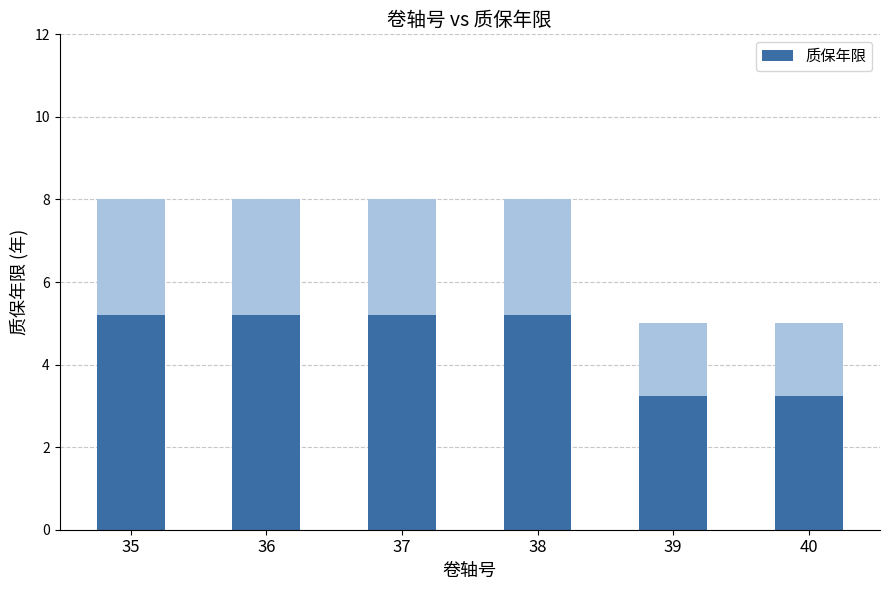

Reading right to left, transcribe all the data shown in this chart.

3.2	3.2	5.2	5.2	5.2	5.2